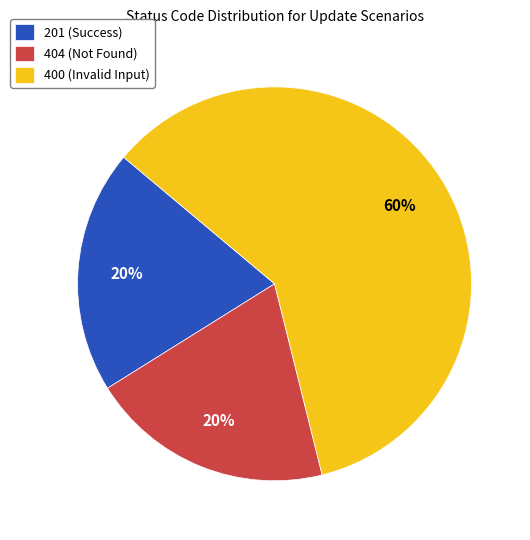

Does any single category account for the majority?

Yes